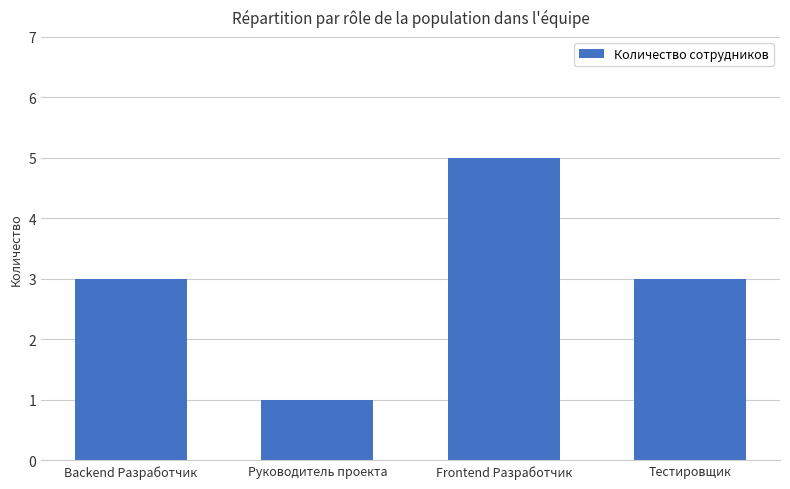

What is the ratio of the value at Тестировщик to the value at Backend Разработчик?

1.0